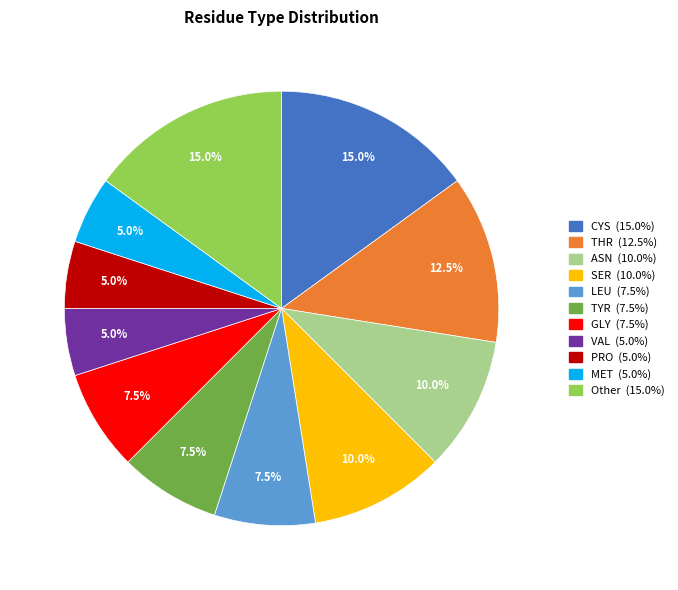

Does any single category account for the majority?

No